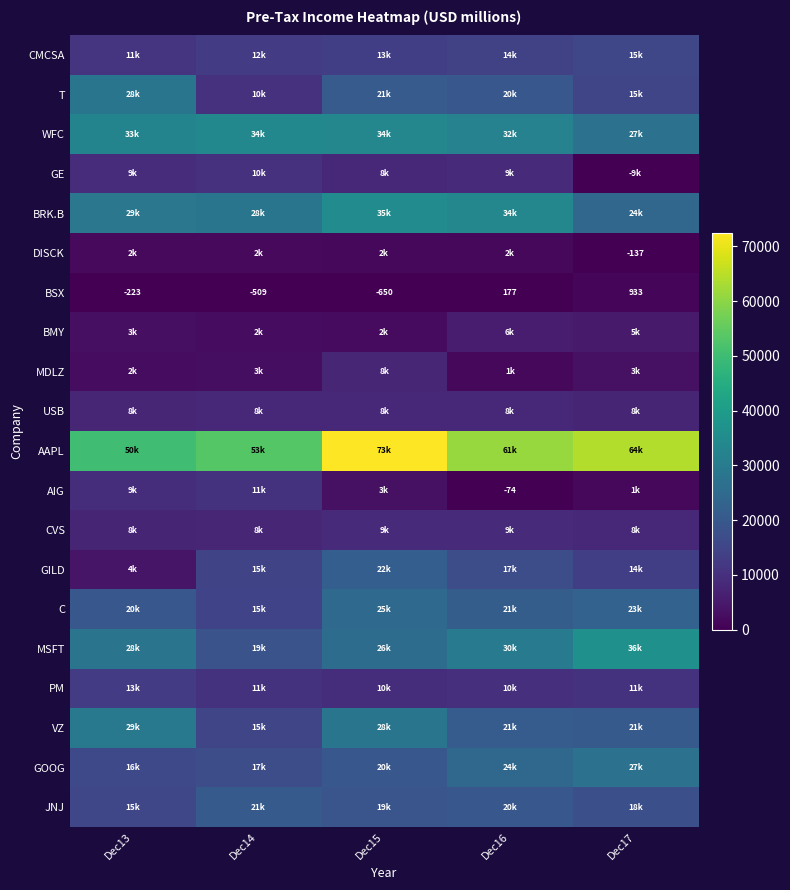

The value of BSX at Dec16 is 177. True or false?

True